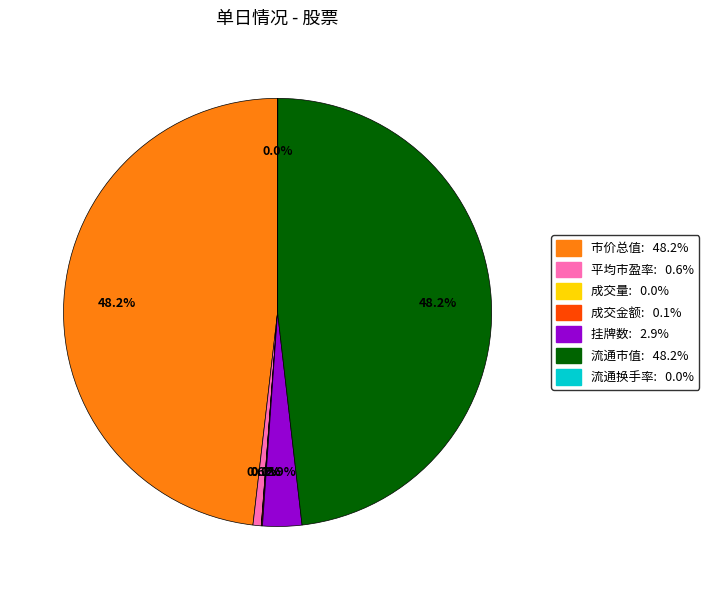

Combined, what portion of the pie is 流通市值 and 挂牌数?

51.1%